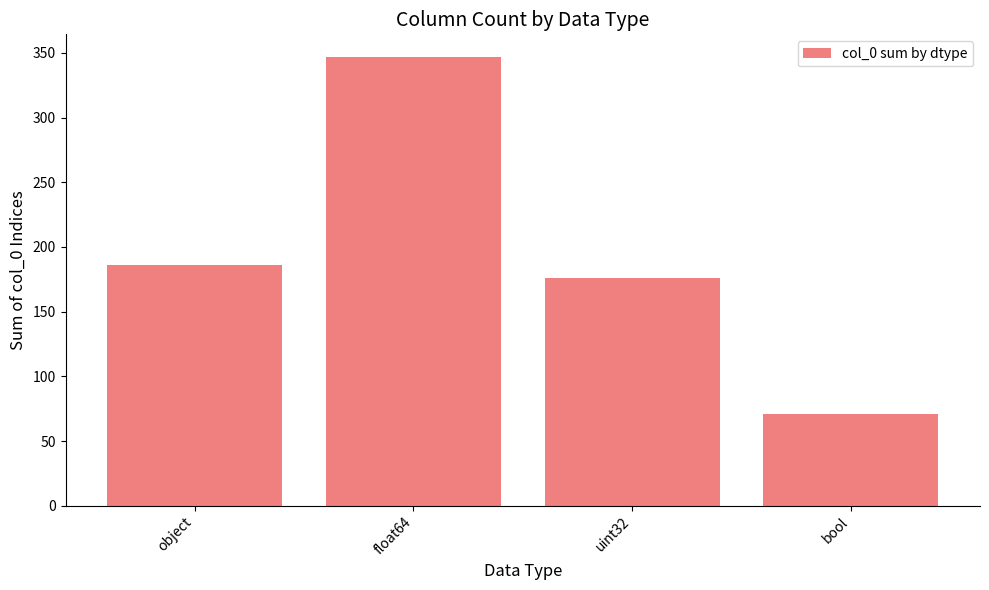

Approximately how many times larger is the value at bool compared to uint32?

0.4